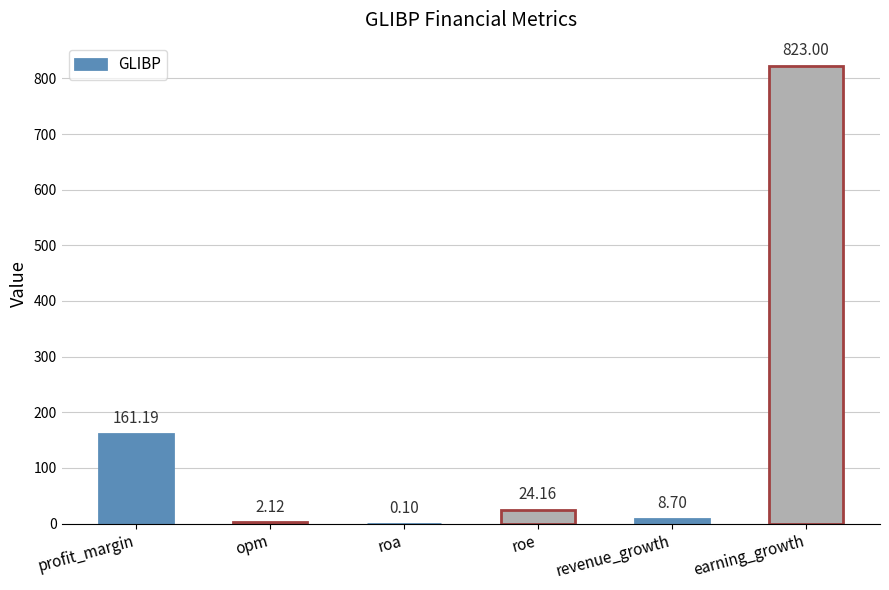

Which has a higher value, opm or earning_growth?

earning_growth